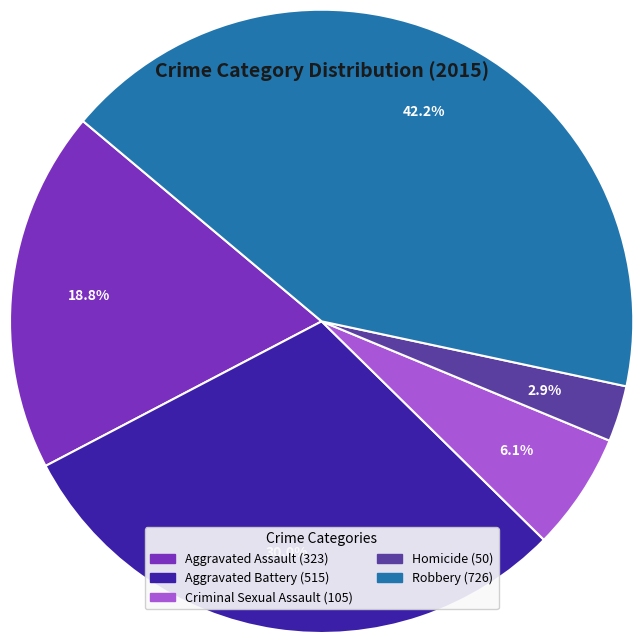

Is Aggravated Assault the majority of the pie?

No